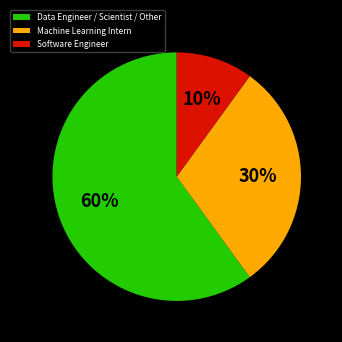

Do Machine Learning Intern and Software Engineer together represent more than half of the pie?

No